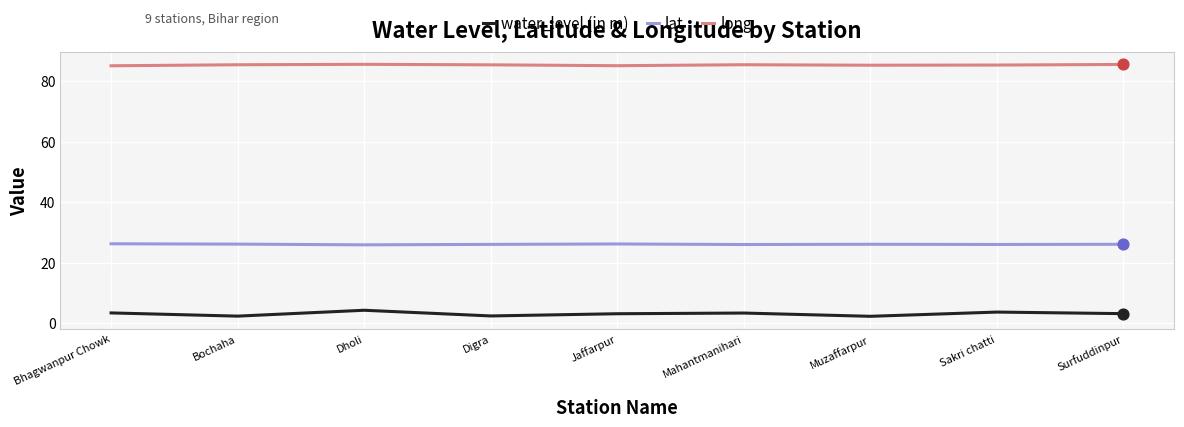

What is the total value across all series at Surfuddinpur?

114.8